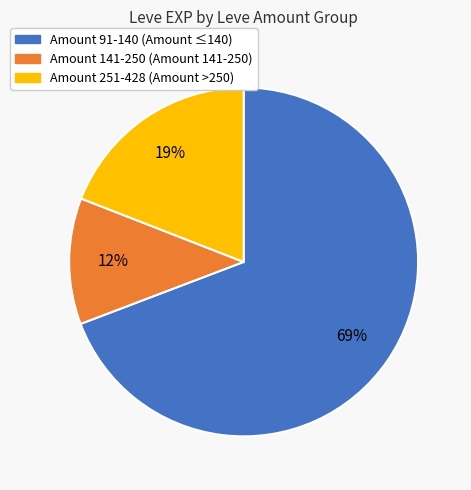

To the nearest percent, what is the average slice percentage?

33%